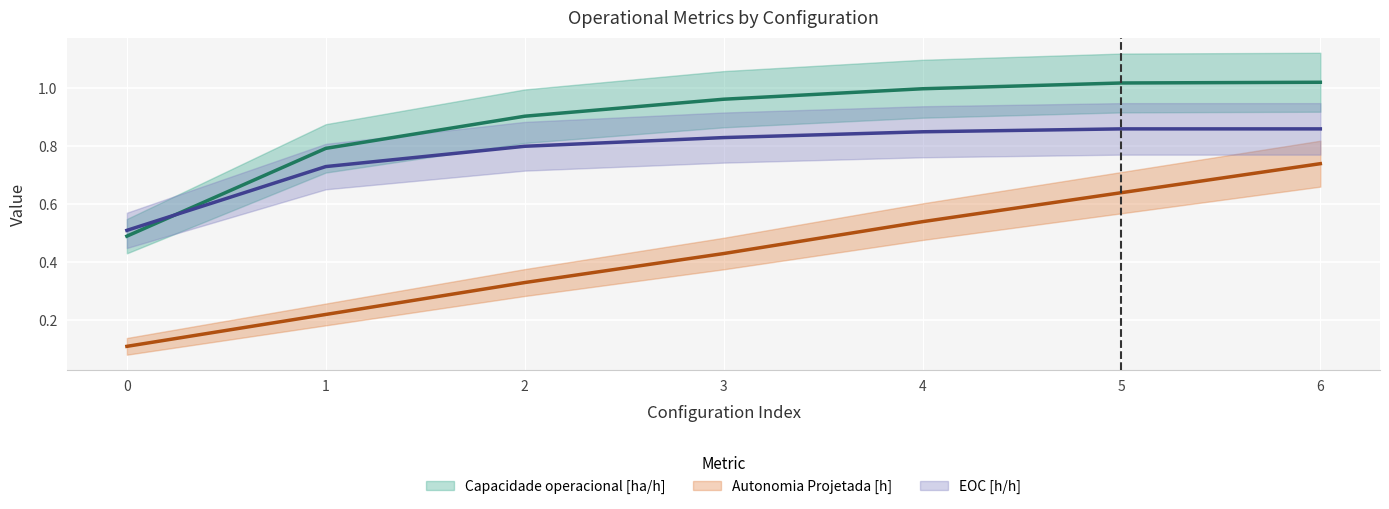

How many lines are shown in the chart?

3